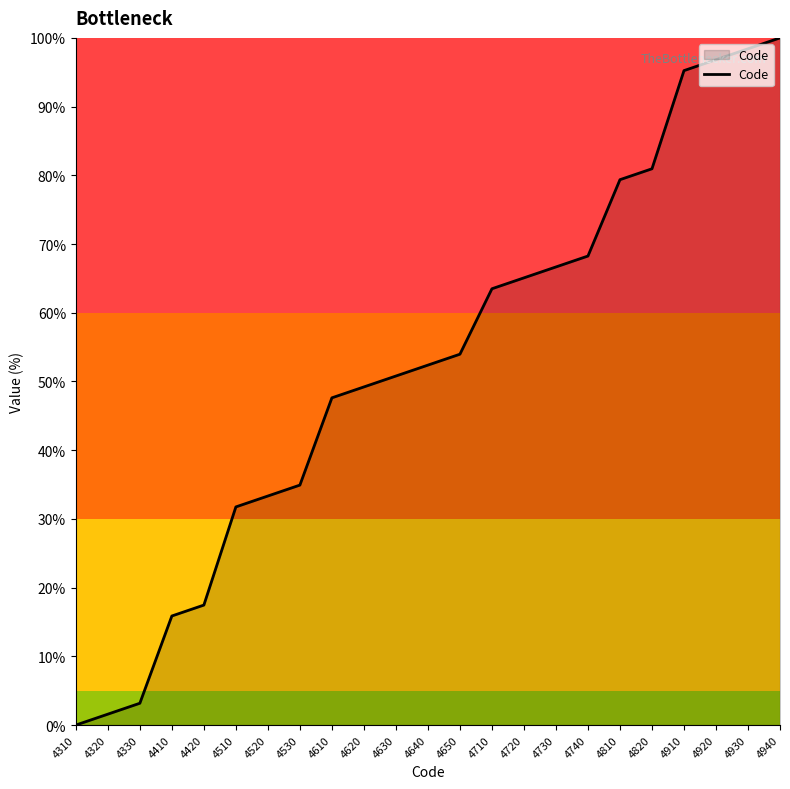

Does the chart display data point markers on the line(s)?

No